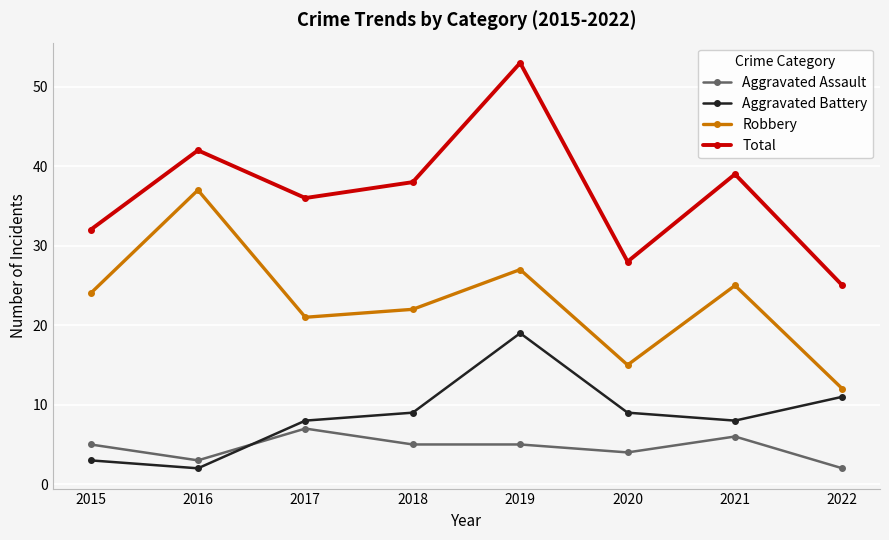

How many categories are shown in the chart?

8